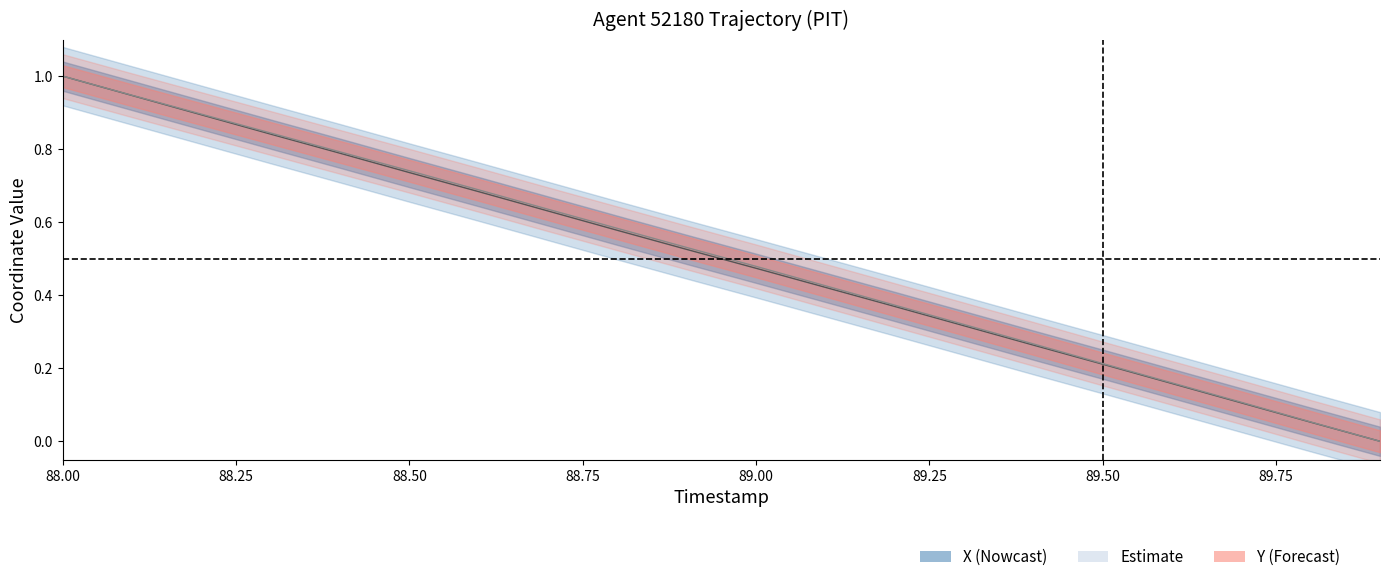

Which category has the highest value across all series?

88.00